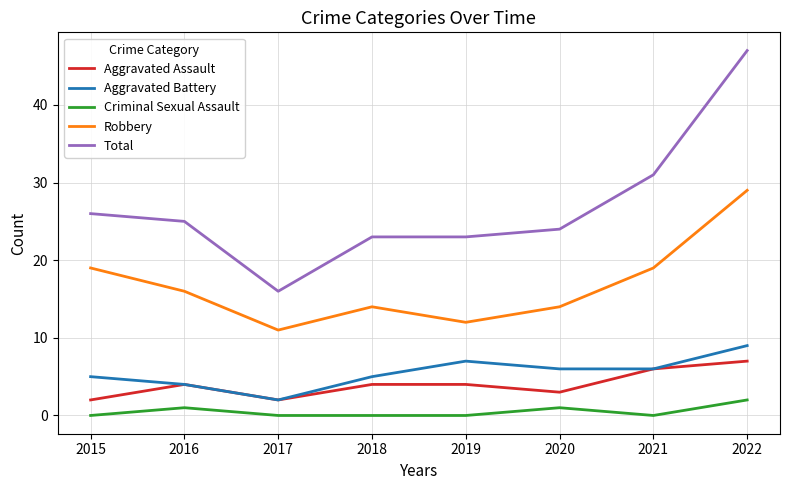

Between 2017 and 2019, which series saw the biggest shift?

Total